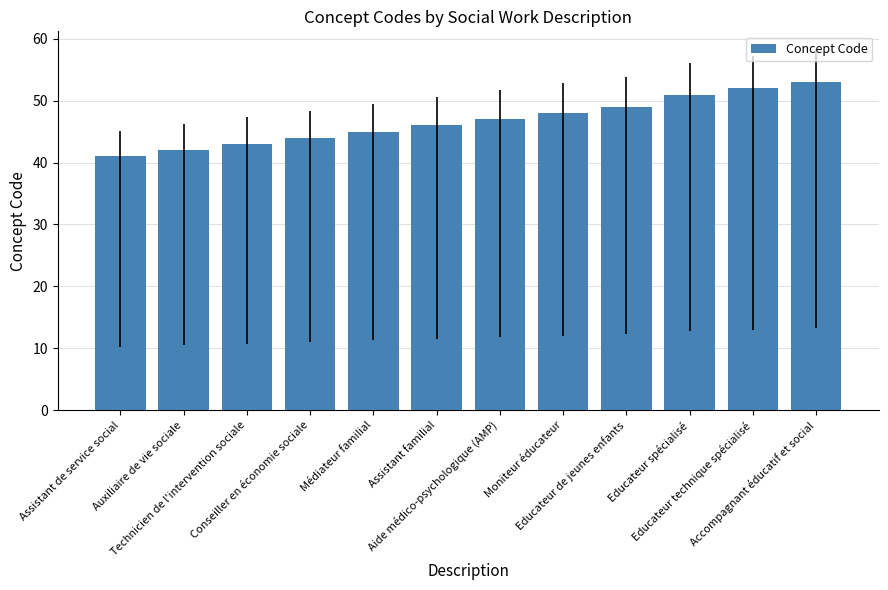

Reading left to right, what are all the values shown in this chart?

41	42	43	44	45	46	47	48	49	51	52	53